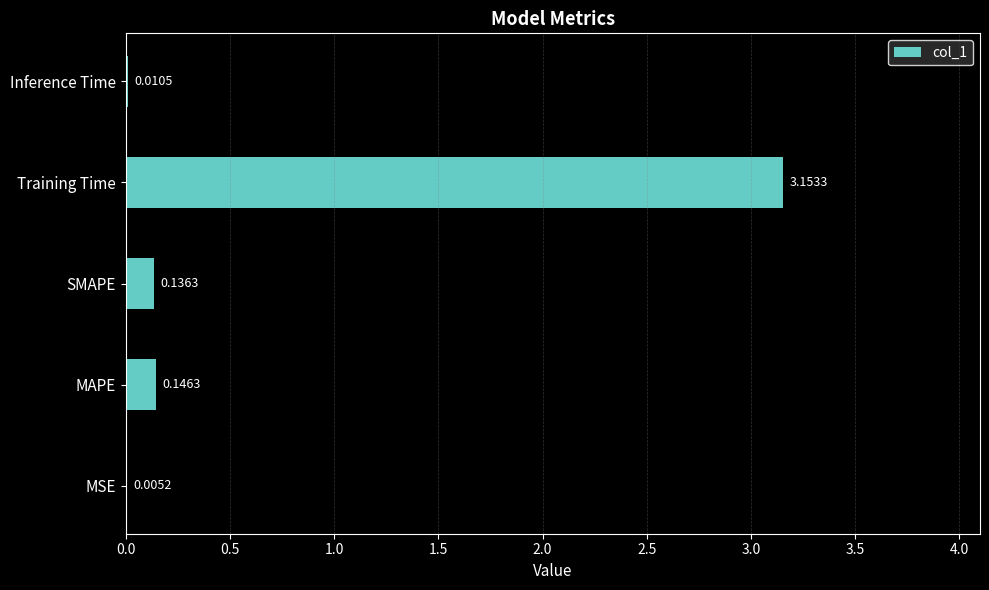

Between MAPE and MSE, which is larger?

MAPE